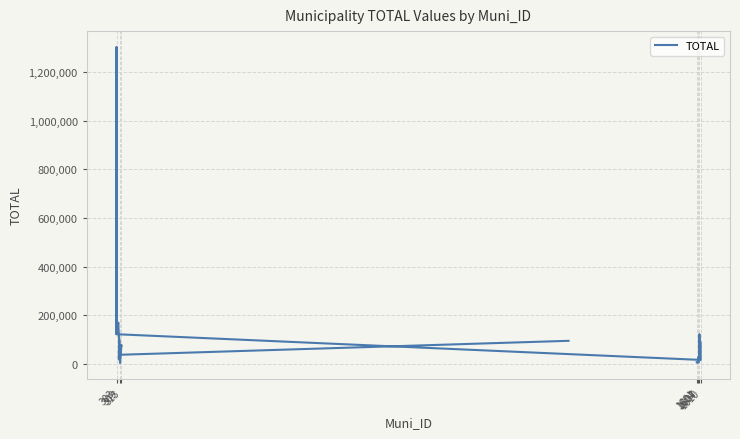

What is the difference between the maximum and second lowest values?

1298438.4